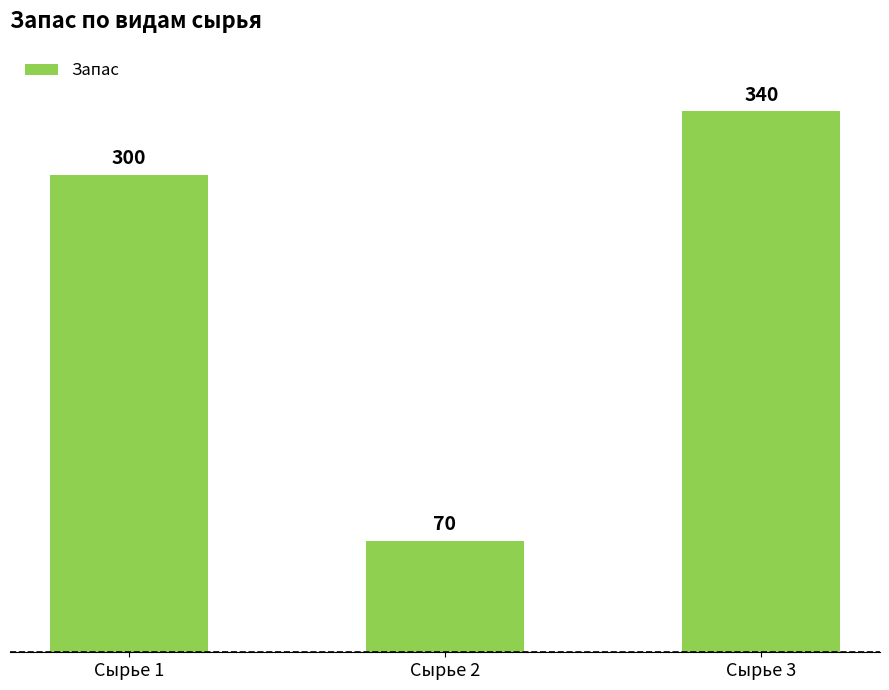

Does the chart contain any negative values?

No